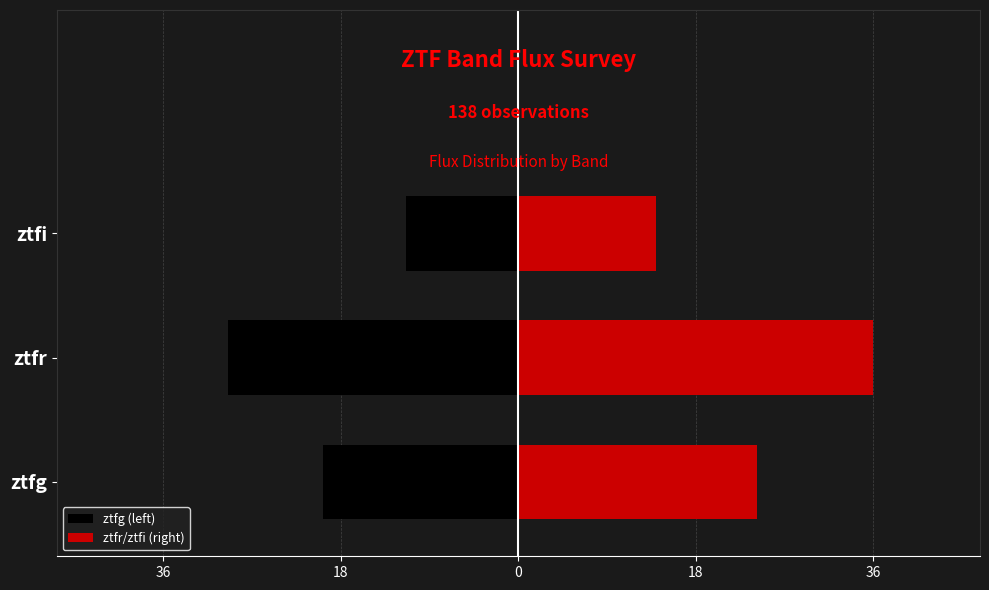

What is the smallest value displayed?

-30.2